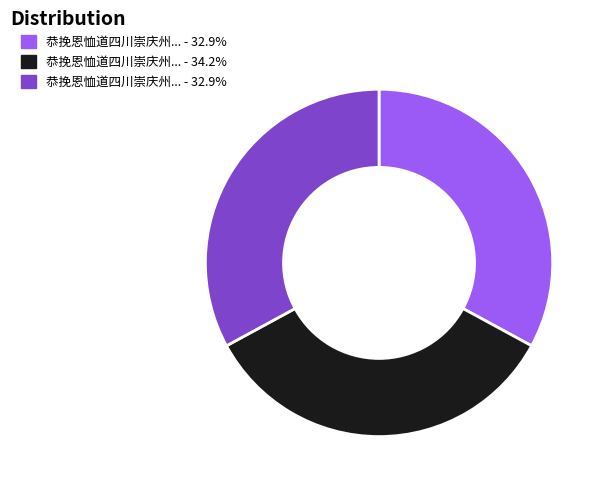

Does any single category account for the majority?

No